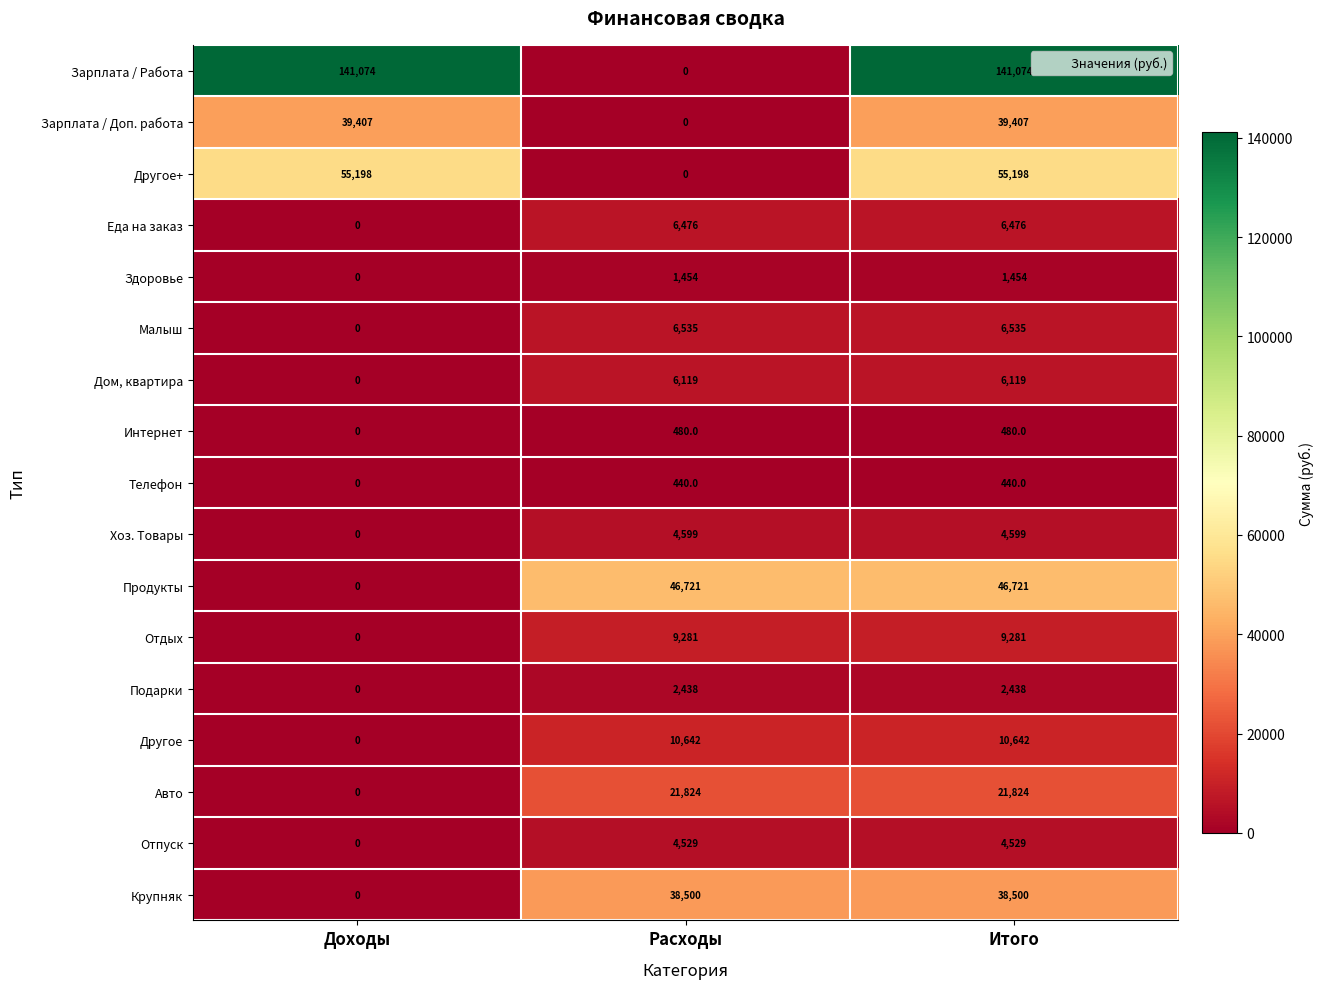

List the series in order of their peak value, highest first.

Зарплата / Работа, Другое+, Продукты, Зарплата / Доп. работа, Крупняк, Авто, Другое, Отдых, Малыш, Еда на заказ, Дом, квартира, Хоз. Товары, Отпуск, Подарки, Здоровье, Интернет, Телефон